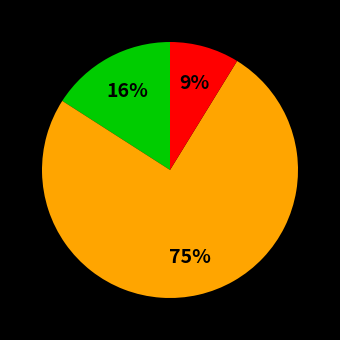

Does any single category account for the majority?

Yes